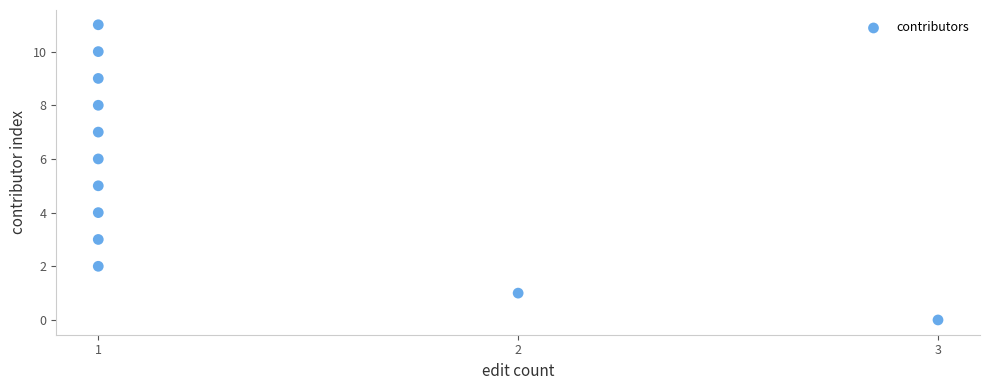

What is the range of Y values (max minus min)?

11